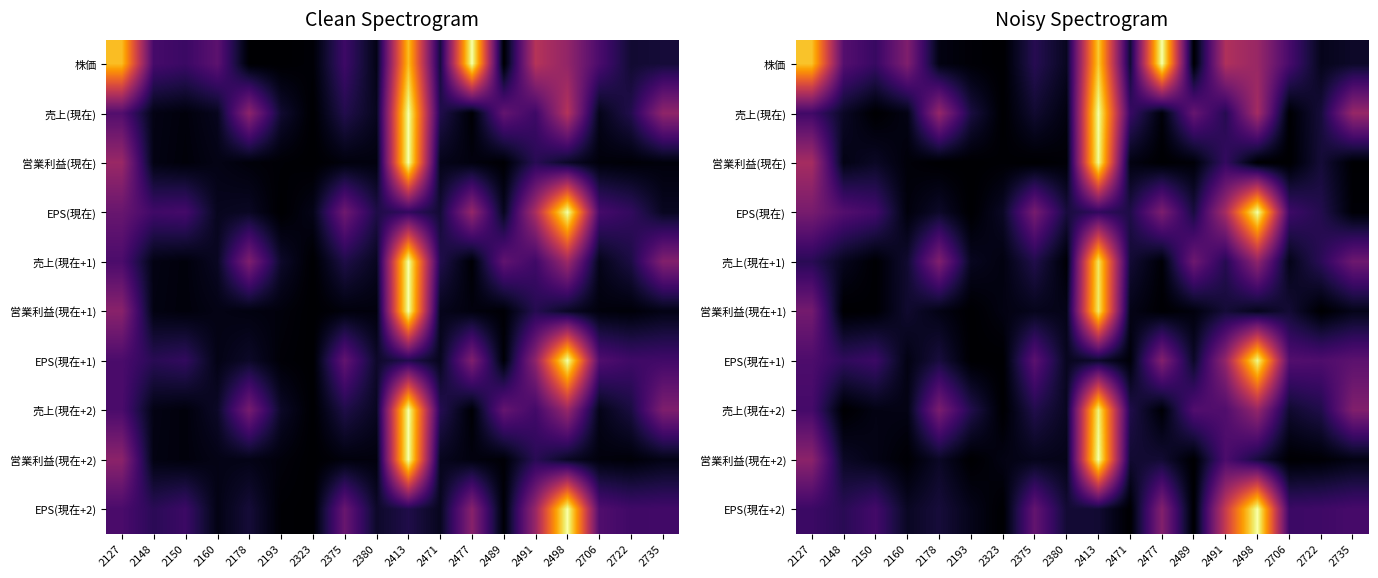

Rank the categories by 売上(現在) value from lowest to highest.

2150, 2323, 2706, 2477, 2380, 2160, 2148, 2375, 2722, 2193, 2491, 2471, 2127, 2489, 2178, 2735, 2498, 2413